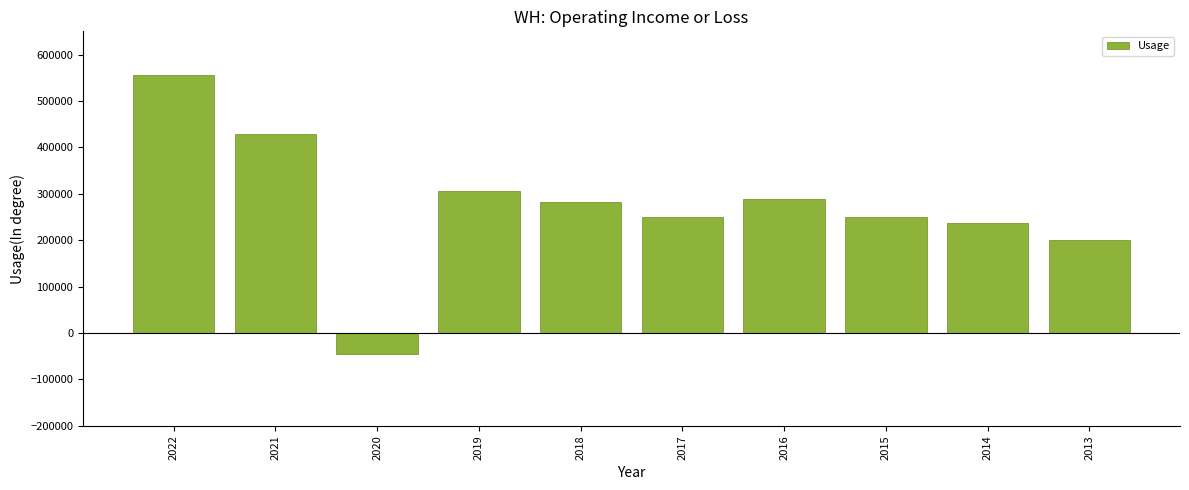

What is the sum of all values?

2751000